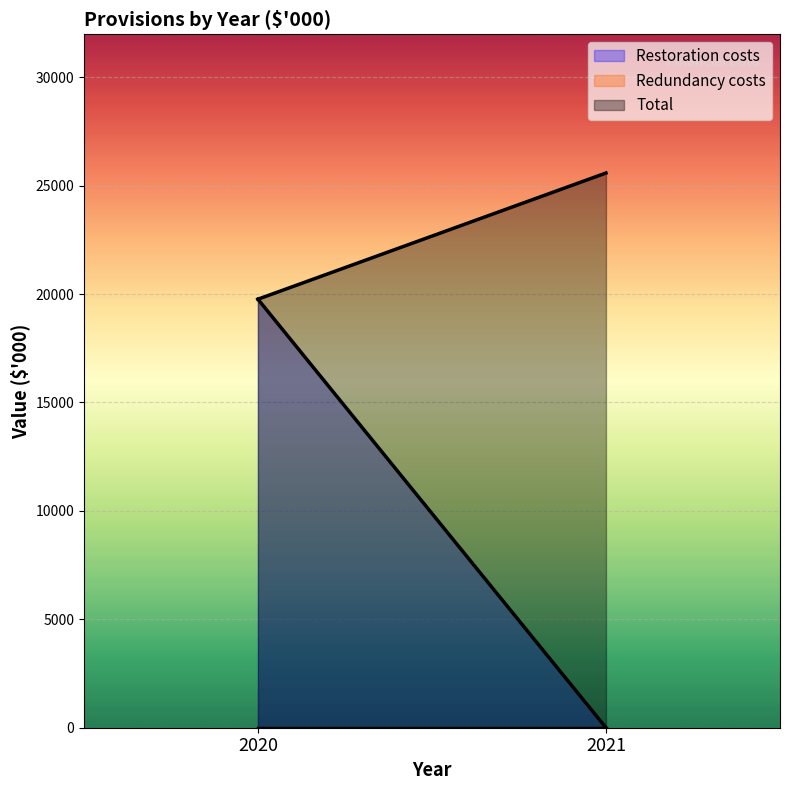

How many Total values are between 19761 and 25580?

2